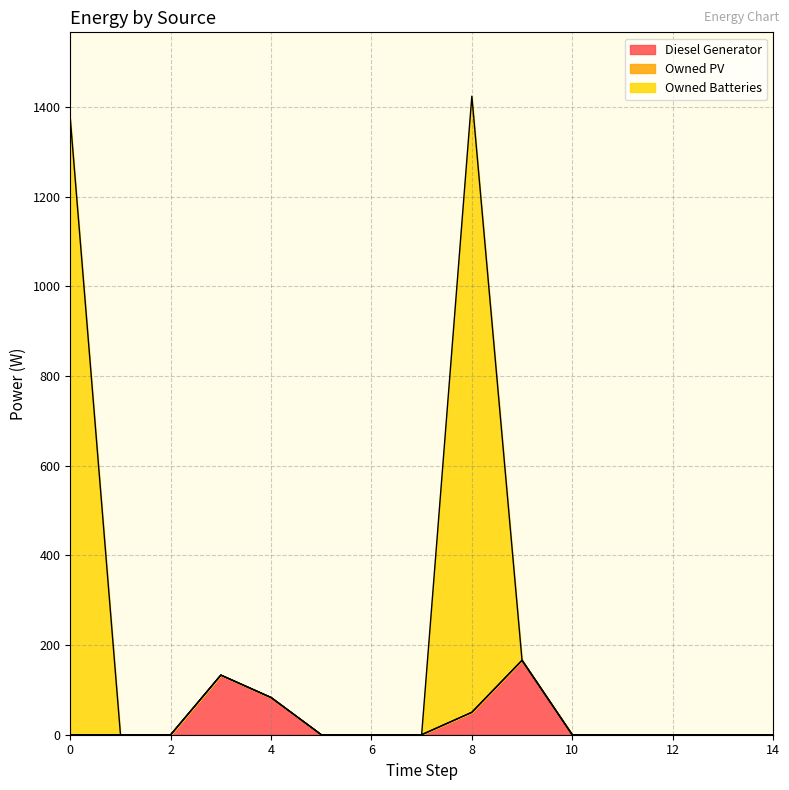

The value of Owned Batteries at 9 is 105. True or false?

False